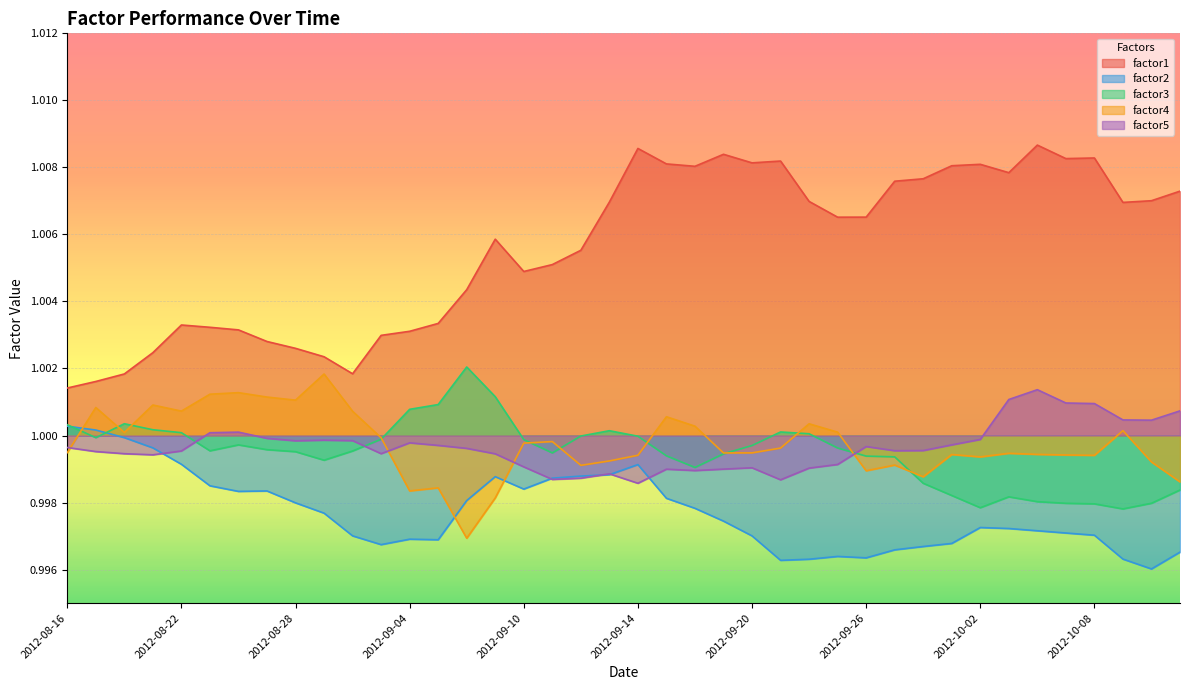

What is the smallest value displayed?

1.0